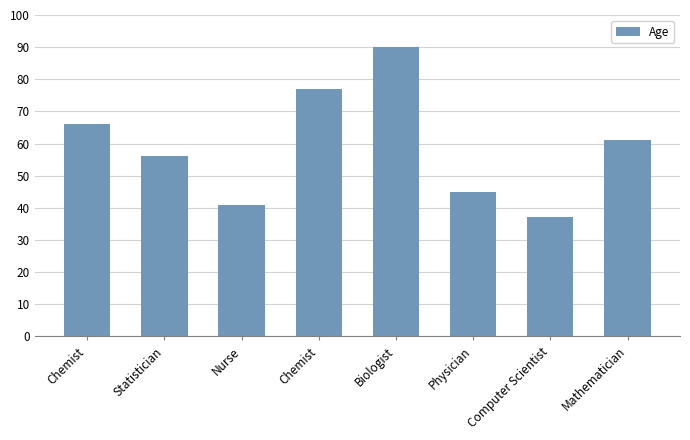

Is it true that the value at Biologist is 127?

False